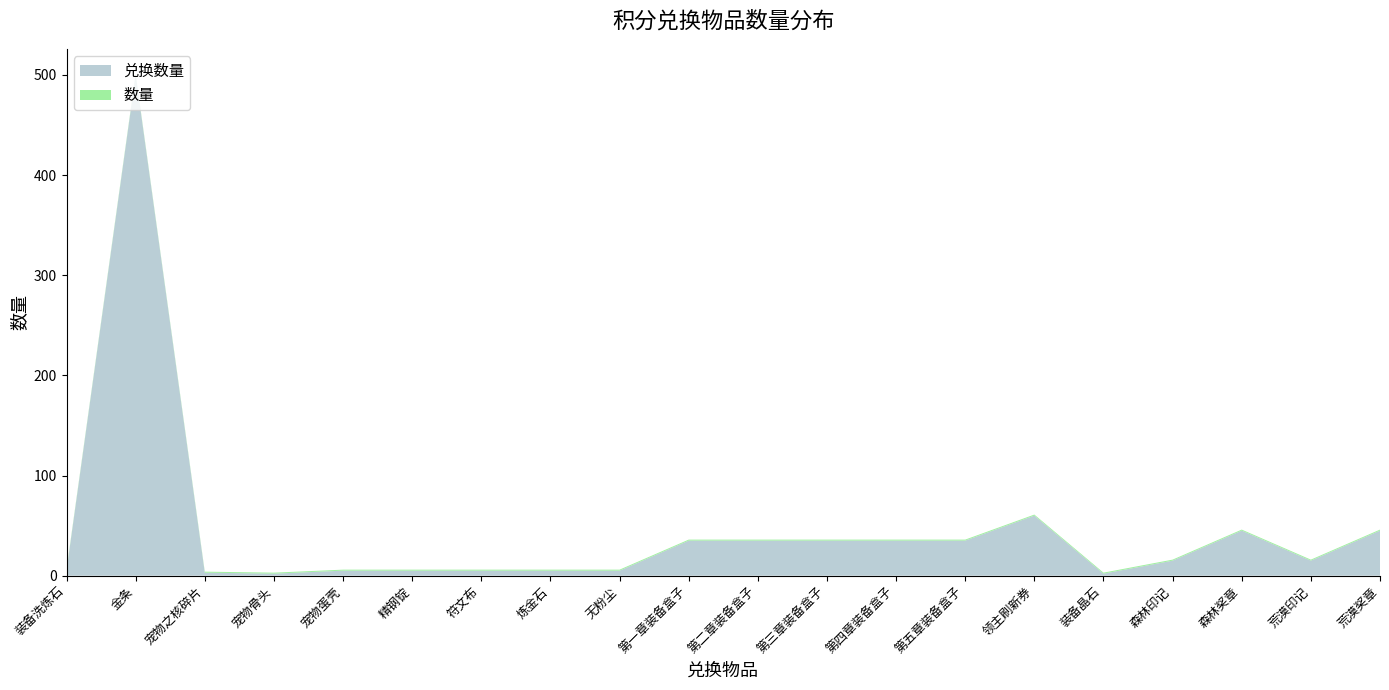

Reading right to left, transcribe all the data shown in this chart.

兑换数量: 荒漠奖章=45	荒漠印记=15	森林奖章=45	森林印记=15	装备晶石=2	领主刷新券=60	第五章装备盒子=35	第四章装备盒子=35	第三章装备盒子=35	第二章装备盒子=35	第一章装备盒子=35	无粉尘=5	炼金石=5	符文布=5	精钢锭=5	宠物蛋壳=5	宠物骨头=2	宠物之核碎片=3	金条=500	装备洗炼石=5
数量: 荒漠奖章=1	荒漠印记=1	森林奖章=1	森林印记=1	装备晶石=1	领主刷新券=1	第五章装备盒子=1	第四章装备盒子=1	第三章装备盒子=1	第二章装备盒子=1	第一章装备盒子=1	无粉尘=1	炼金石=1	符文布=1	精钢锭=1	宠物蛋壳=1	宠物骨头=1	宠物之核碎片=1	金条=1	装备洗炼石=1